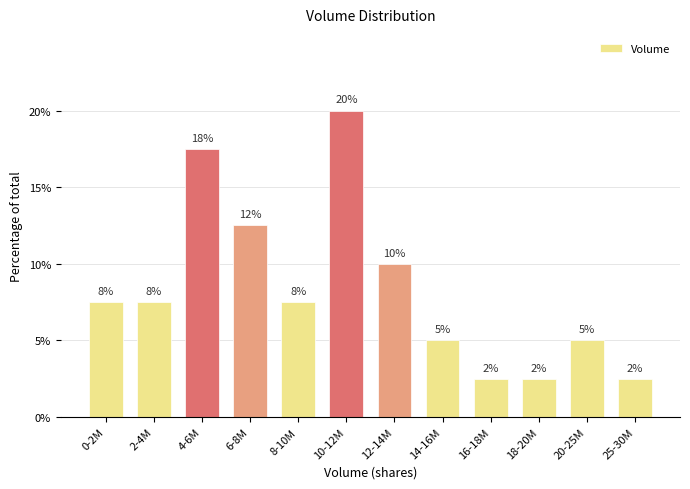

How many bars are there in total?

12